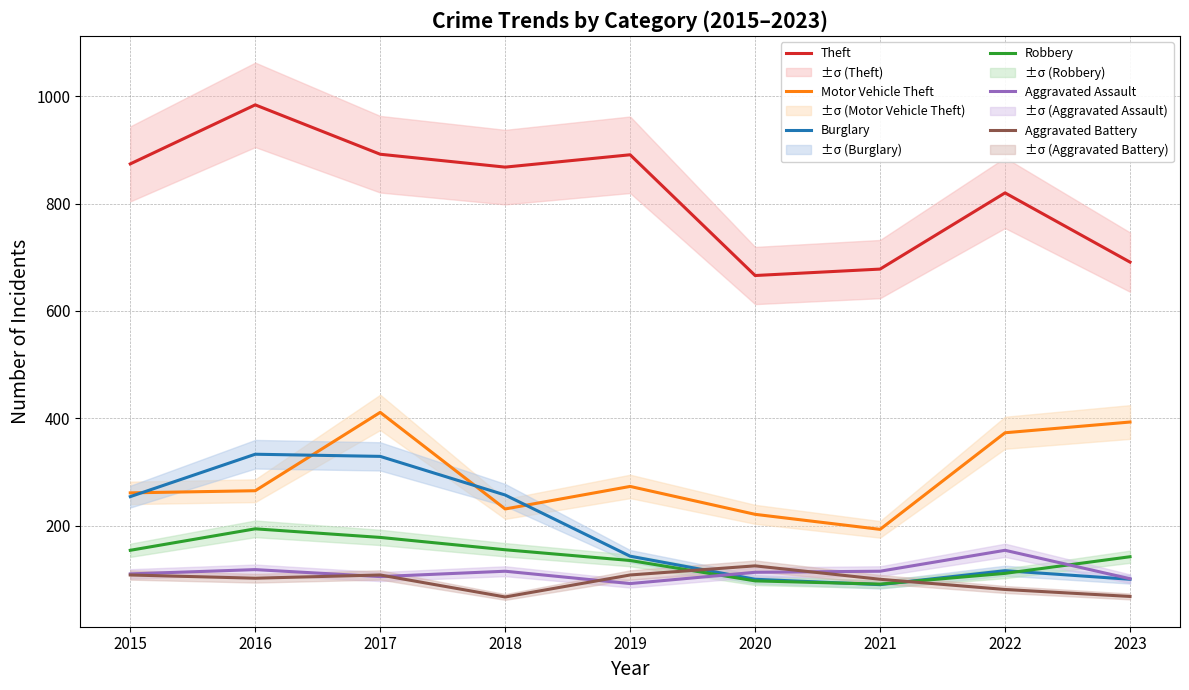

Reading left to right, transcribe all the data shown in this chart.

Theft: 2015=874	2016=984	2017=892	2018=868	2019=891	2020=666	2021=678	2022=820	2023=691
Motor Vehicle Theft: 2015=261	2016=265	2017=411	2018=231	2019=273	2020=221	2021=193	2022=373	2023=393
Burglary: 2015=254	2016=333	2017=329	2018=257	2019=143	2020=100	2021=90	2022=116	2023=100
Robbery: 2015=154	2016=194	2017=178	2018=155	2019=135	2020=97	2021=91	2022=111	2023=142
Aggravated Assault: 2015=110	2016=118	2017=105	2018=115	2019=92	2020=113	2021=115	2022=154	2023=101
Aggravated Battery: 2015=108	2016=102	2017=108	2018=67	2019=108	2020=125	2021=100	2022=81	2023=68